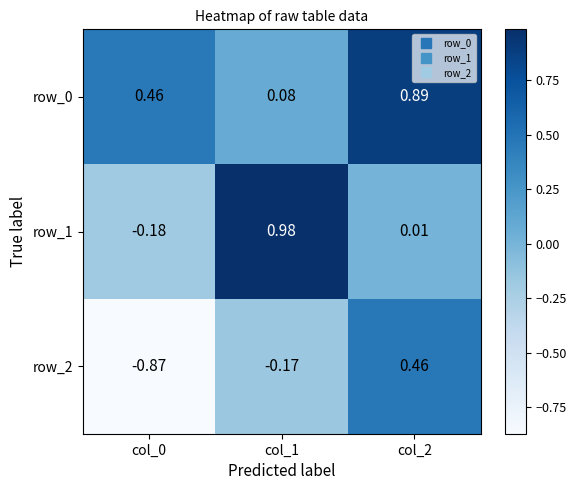

Is the value of row_1 at col_1 greater than the value of row_2 at col_2?

Yes